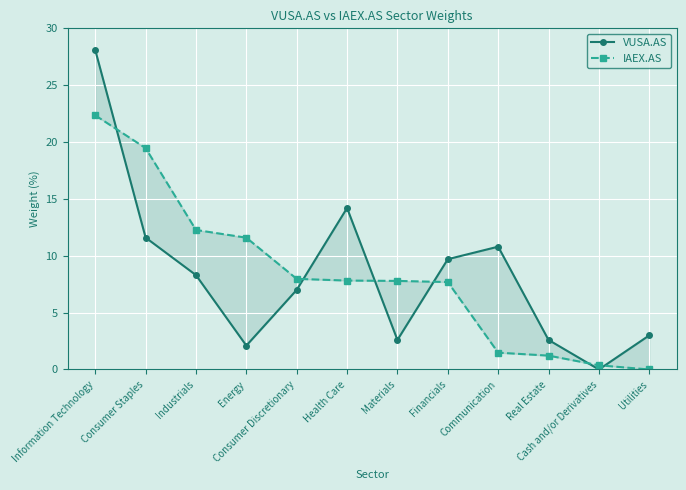

What is the difference between the second highest and second lowest values in the VUSA.AS series?

12.1